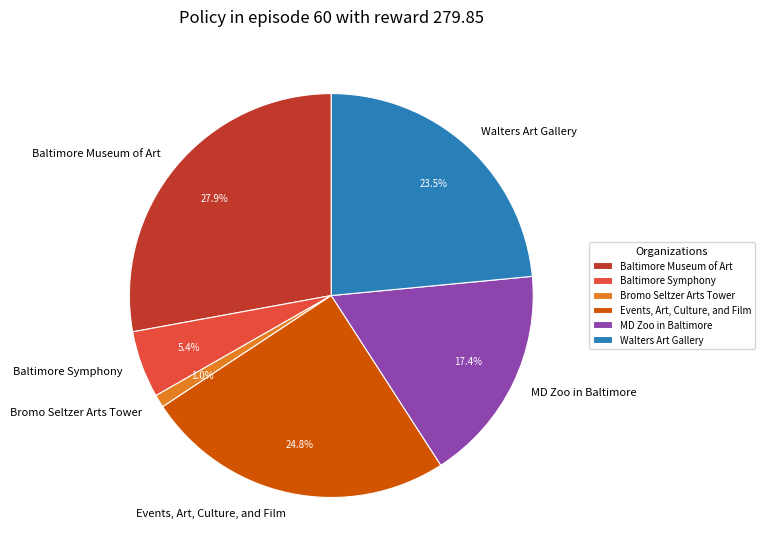

True or false: Baltimore Museum of Art accounts for 28% of the total.

True